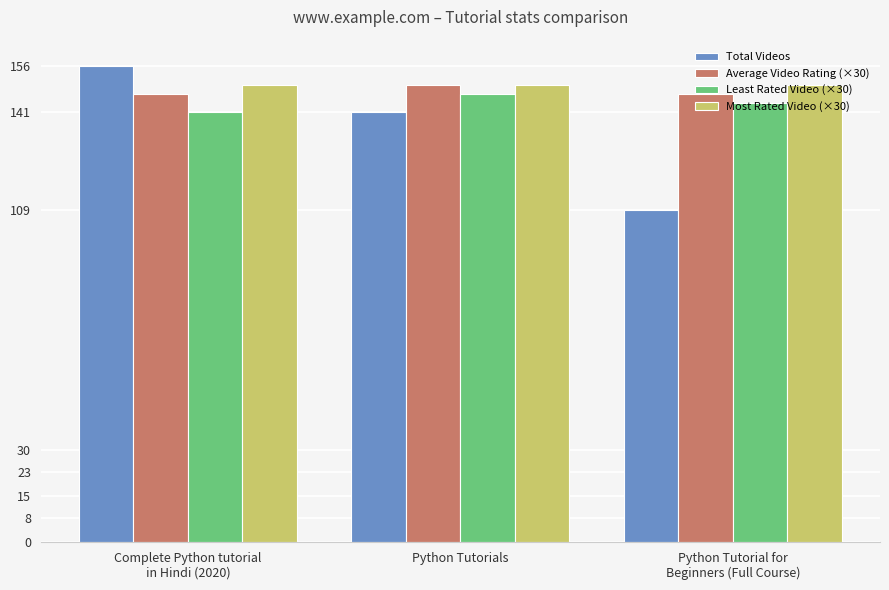

What is the average value of the Least Rated Video (×30) series?

144